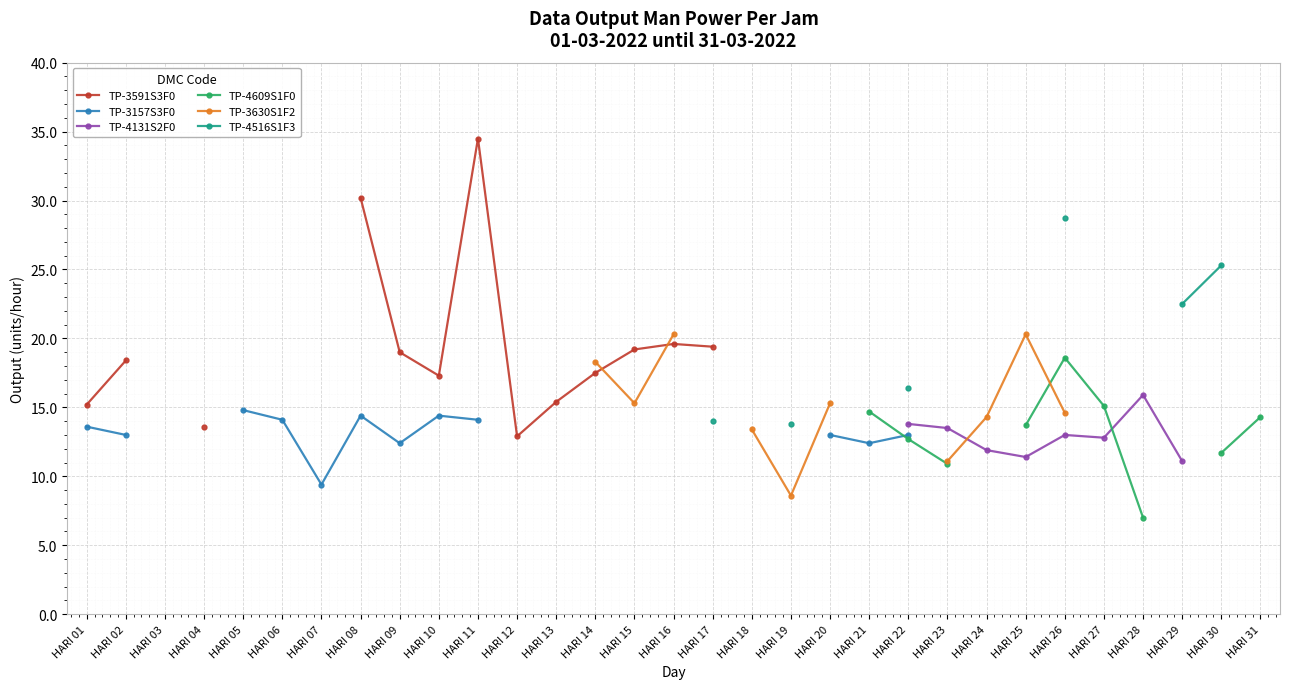

What is the greatest value displayed?

34.5